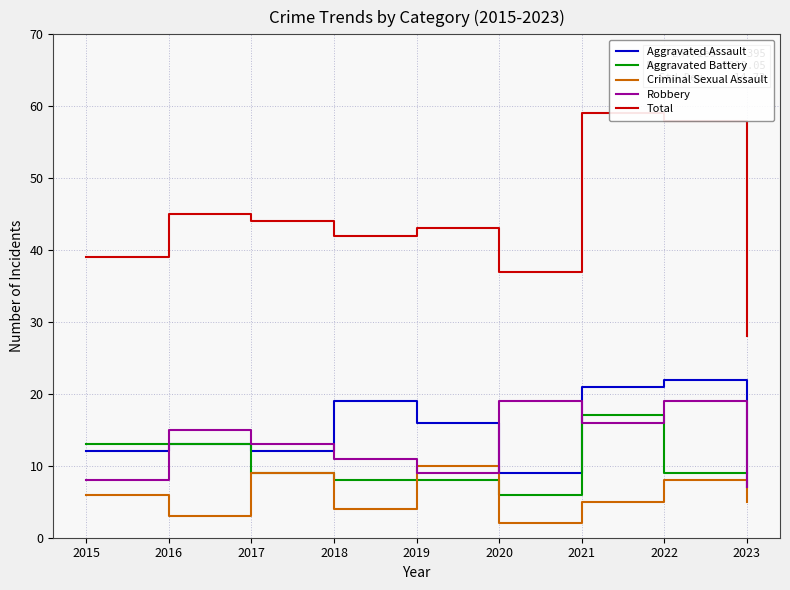

What is the sum of all Criminal Sexual Assault values?

52